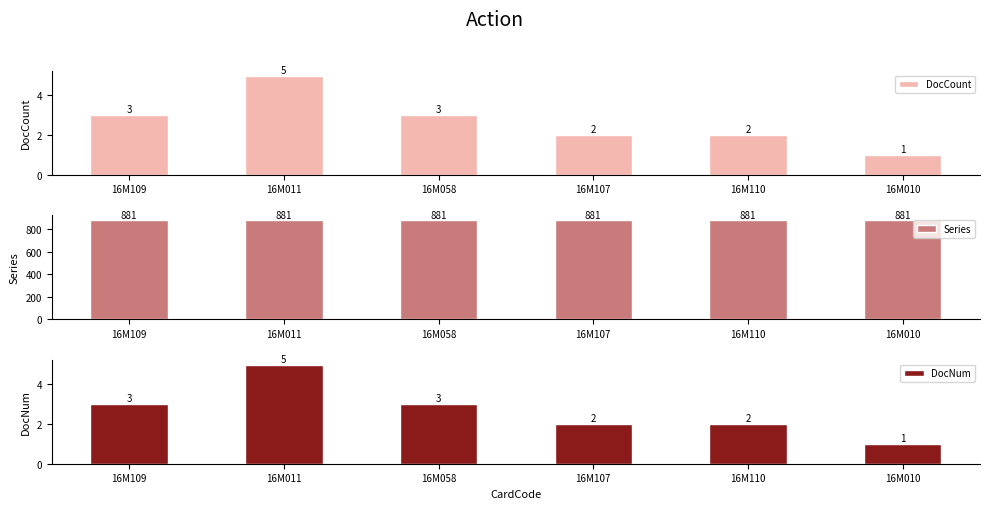

What is the label of the 2nd bar from the left?

16M011